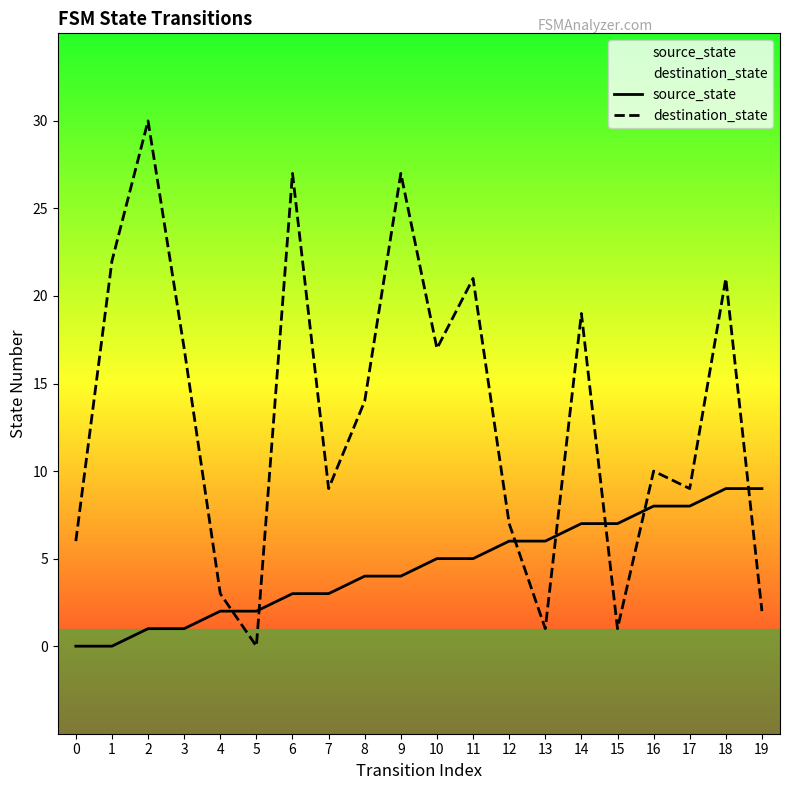

True or false: destination_state has a value of 28 at 14.

False